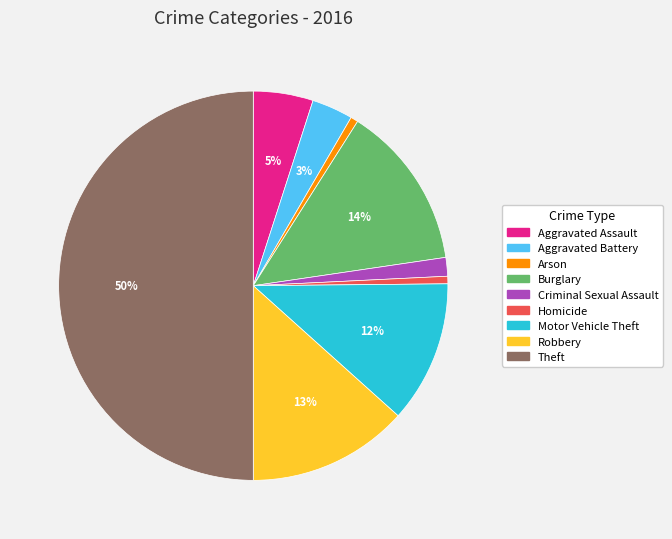

Is it true that Aggravated Battery is 3% of the pie?

True